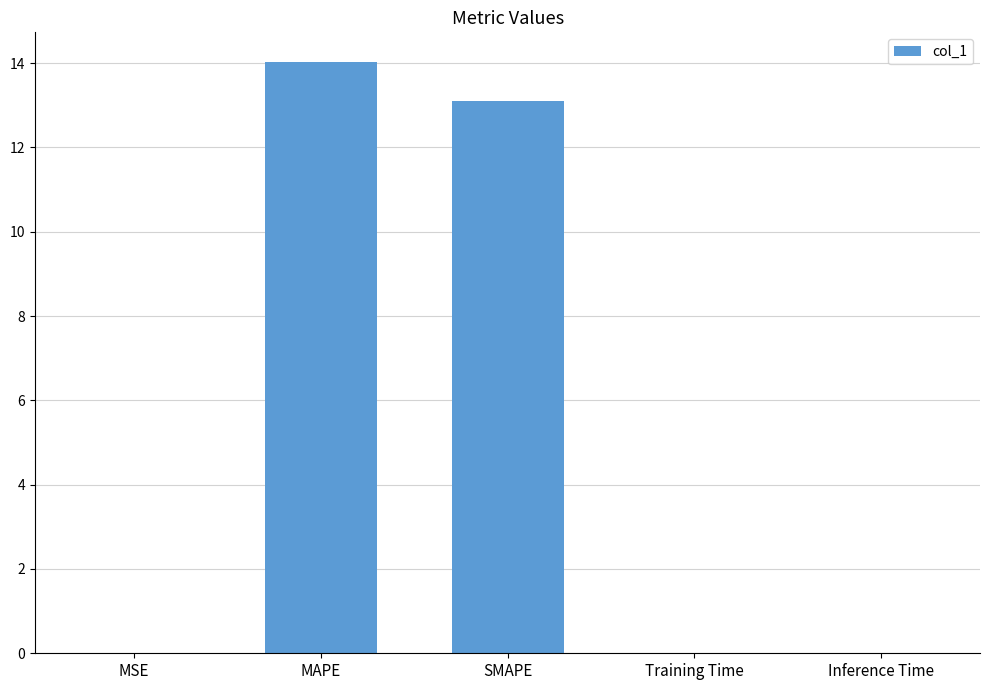

At which label is the value closest to 7?

SMAPE